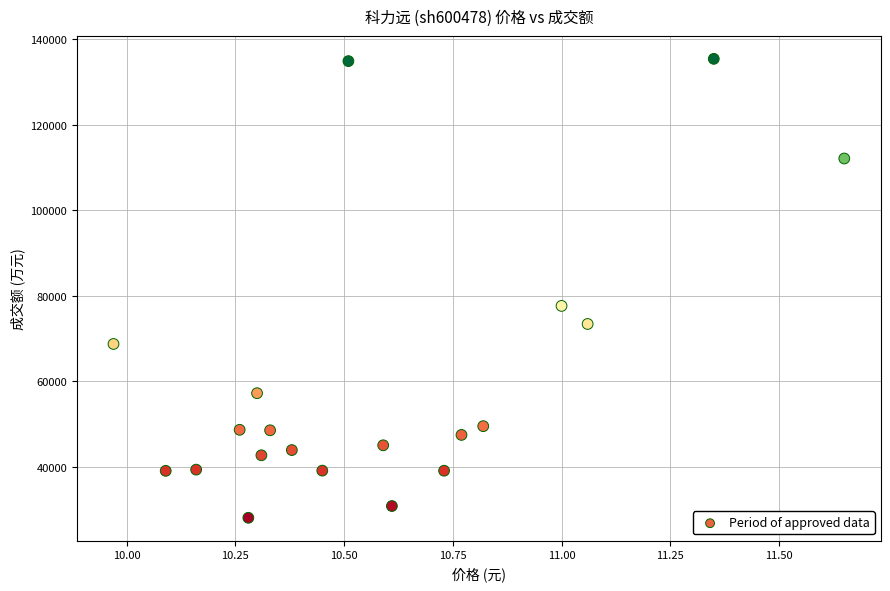

What is the range of Y values (max minus min)?

107292